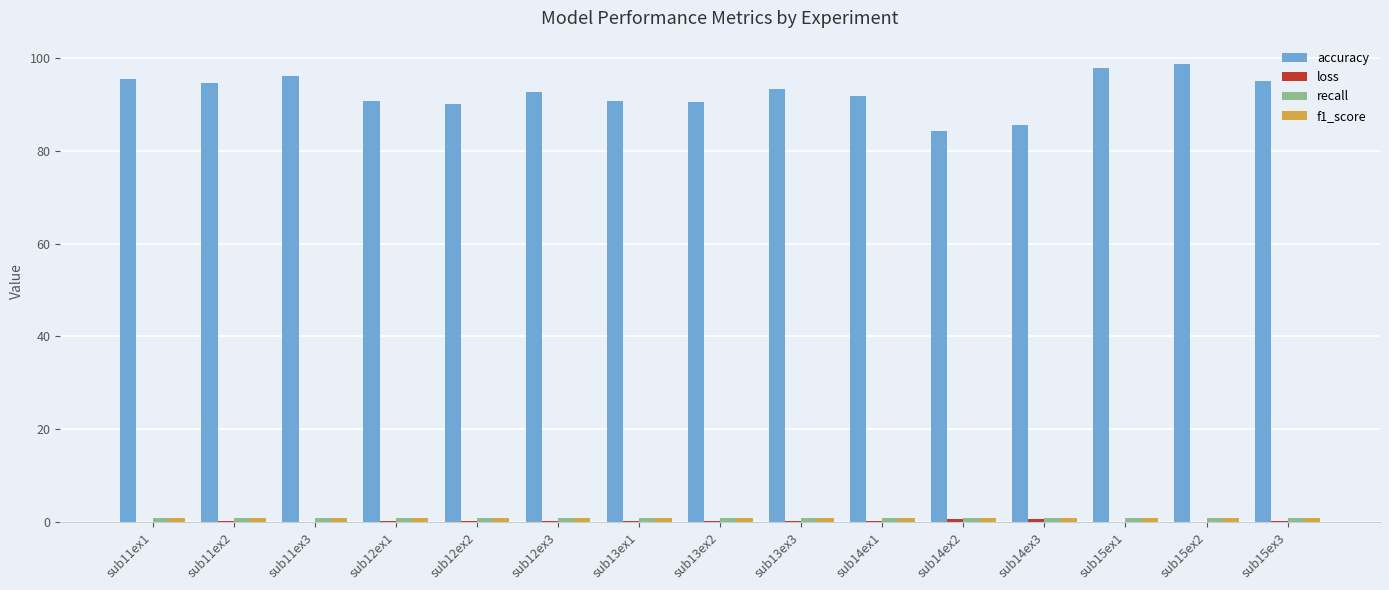

What is the approximate value of accuracy at sub12ex3?

92.7